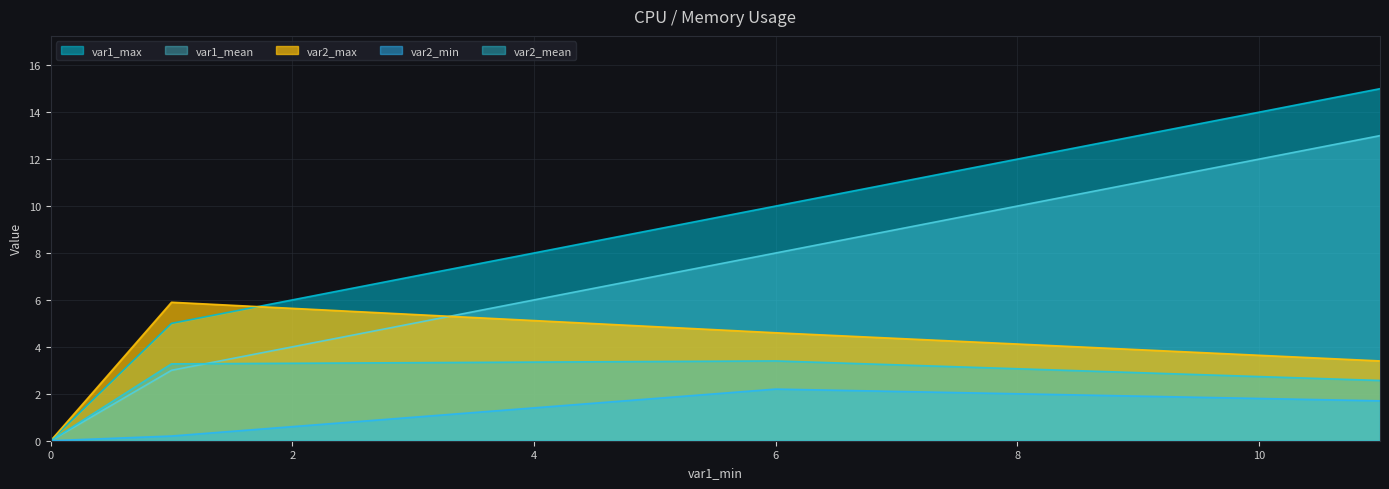

Reading left to right, extract all data points from this chart.

var1_max: 0=0.0	1=5.0	6=10.0	11=15.0
var1_mean: 0=0.0	1=3.0	6=8.0	11=13.0
var2_max: 0=0.0	1=5.9	6=4.6	11=3.4
var2_min: 0=0.0	1=0.2	6=2.2	11=1.7
var2_mean: 0=0.0	1=3.3	6=3.4	11=2.6